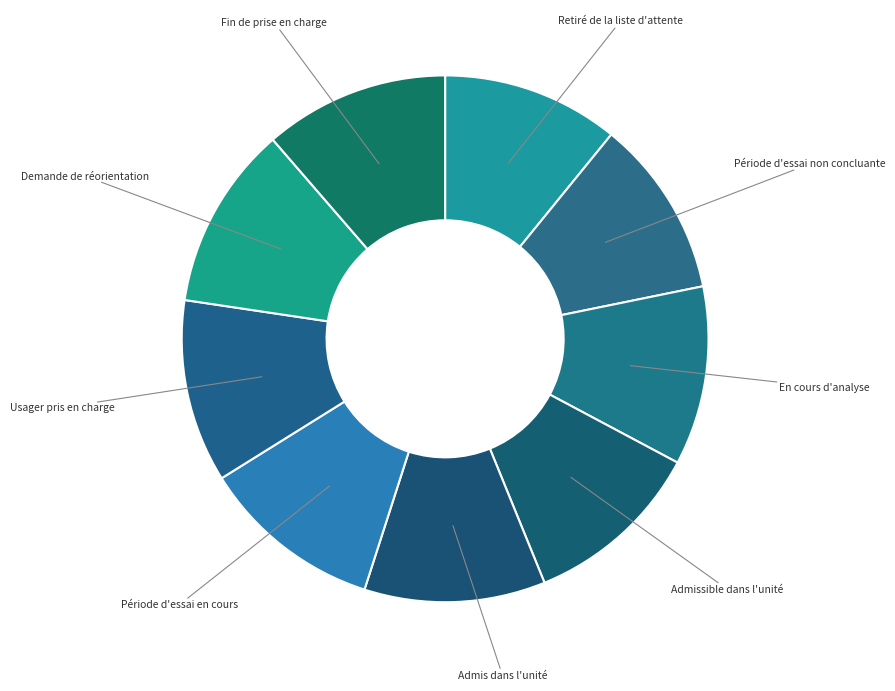

How many segments does this pie chart have?

9